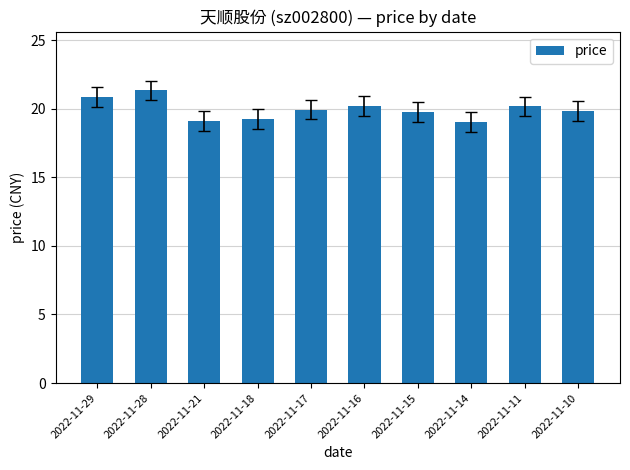

What is the average value?

19.9